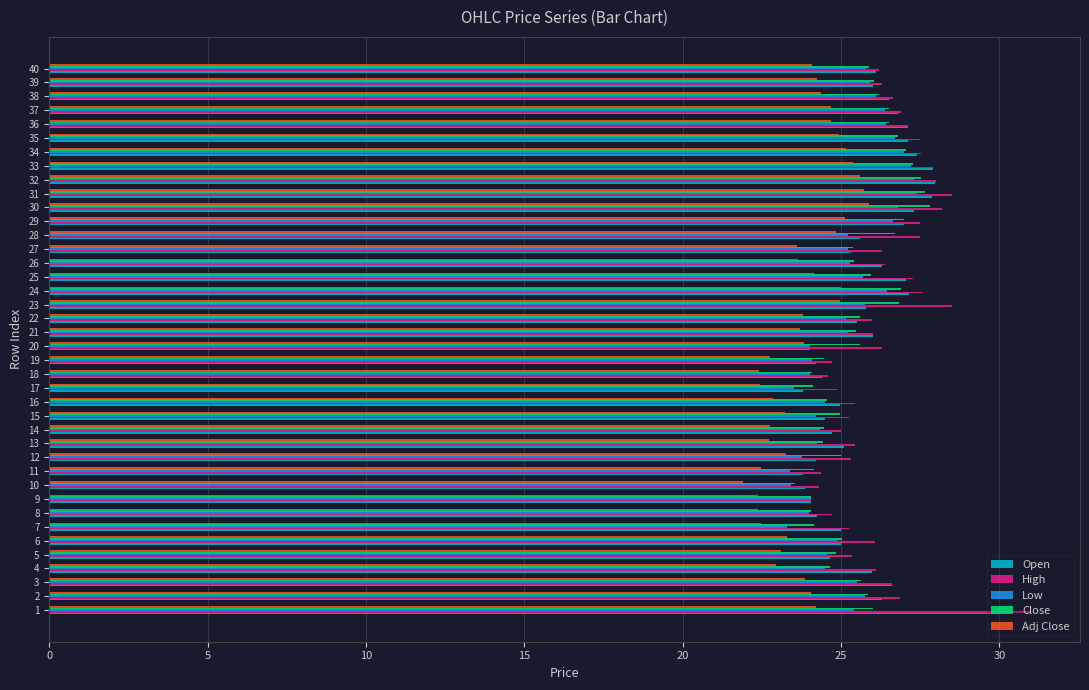

What is the total value across all series at 18?

119.5